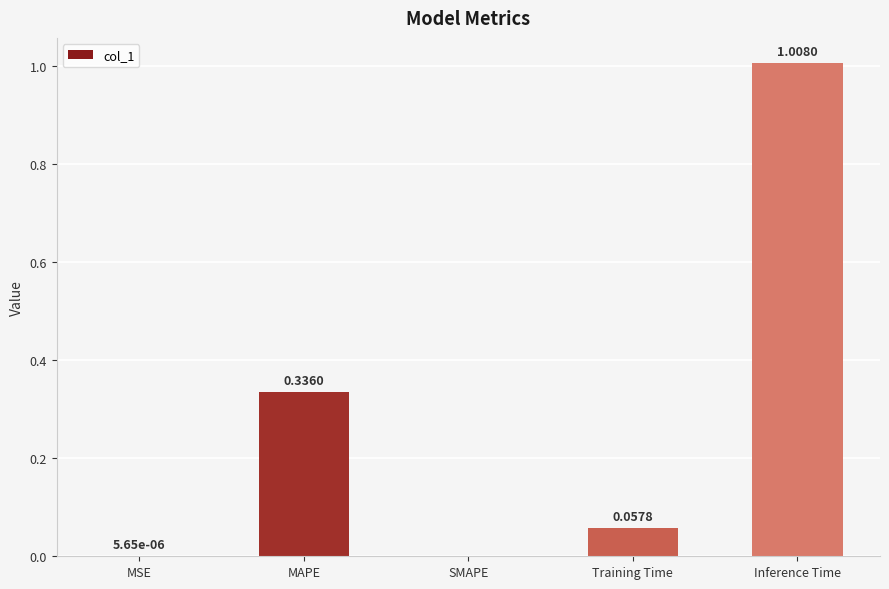

How many data points are above 0?

4